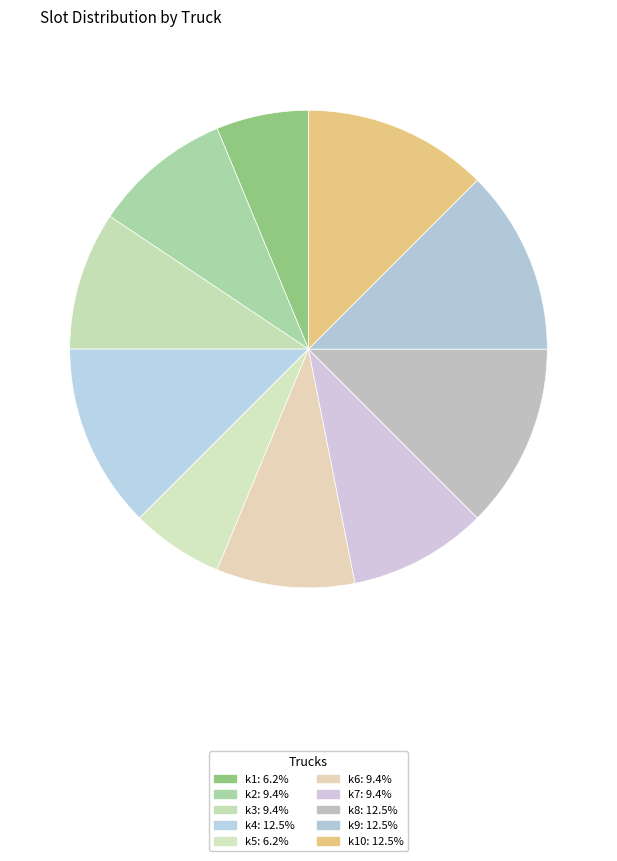

How many slices are in this pie chart?

10